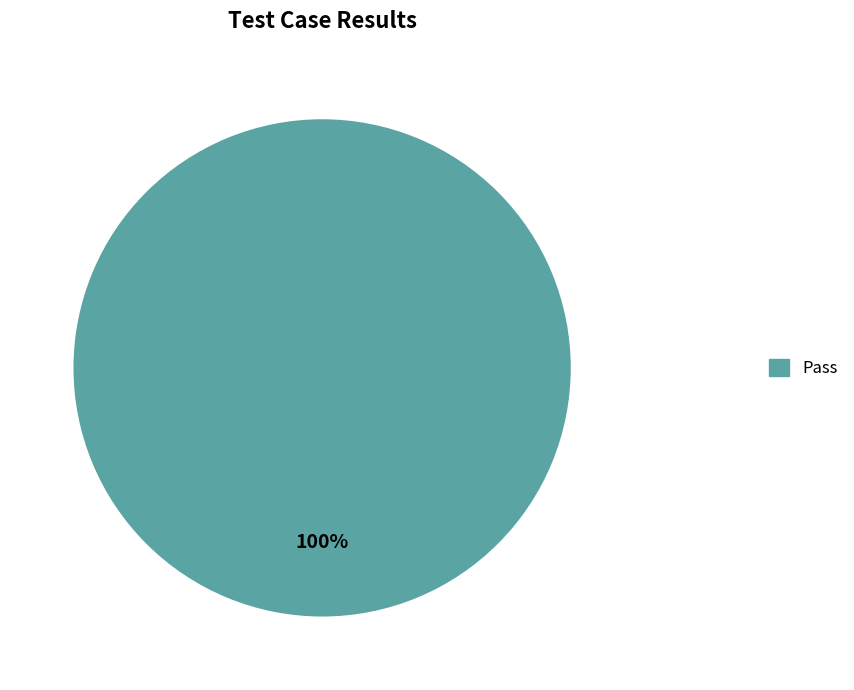

How many segments does this pie chart have?

1